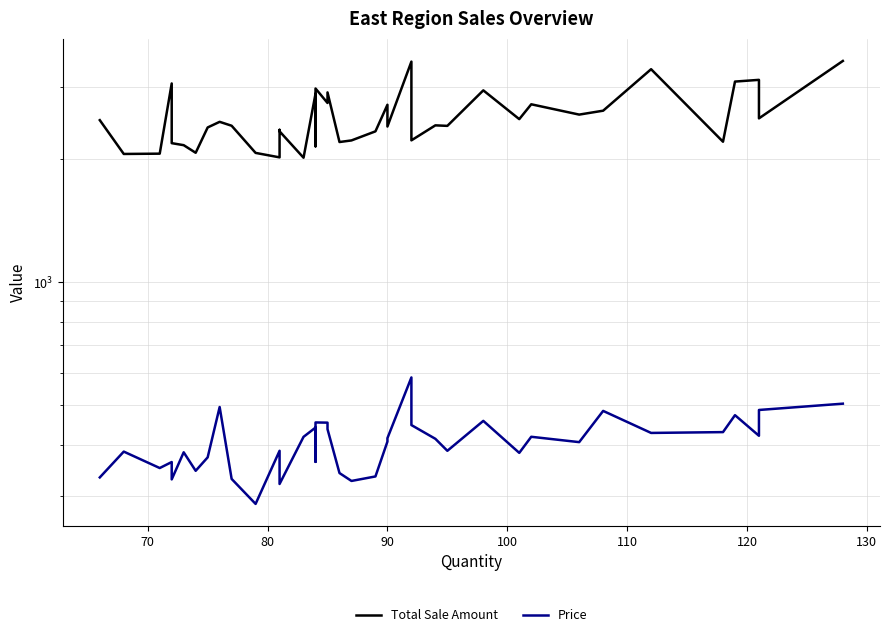

What is the sum of all Price values?

16150.7